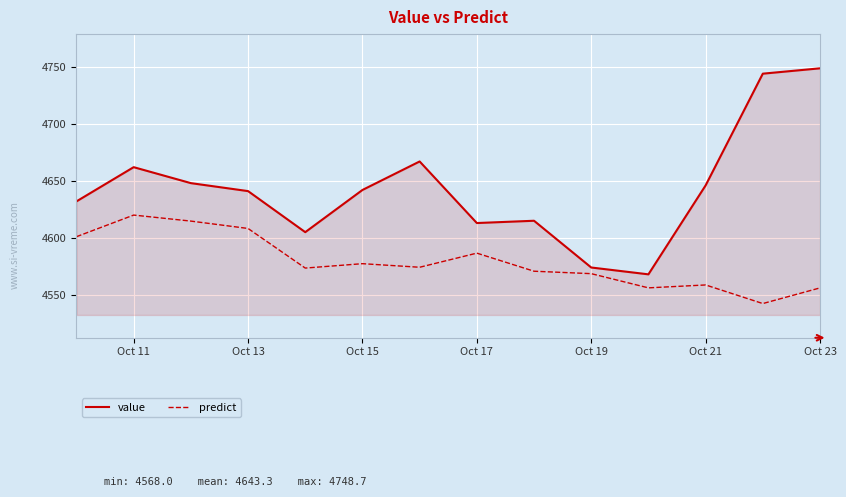

What is the difference between the maximum and minimum values in the value series?

180.7